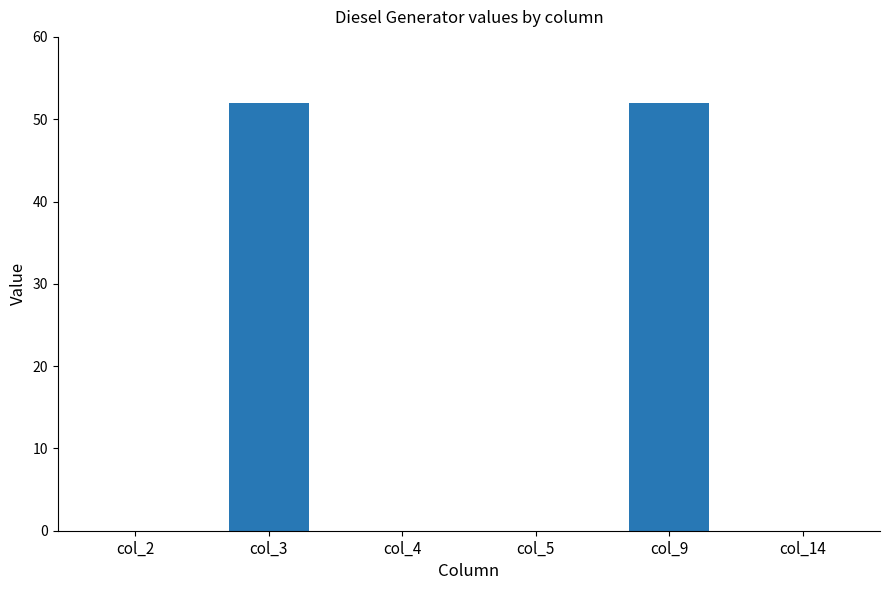

Are the bars horizontal?

No